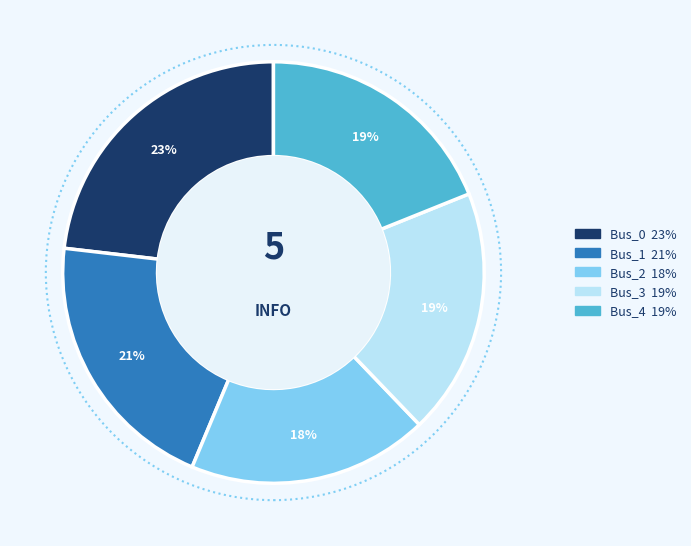

Count the number of slices in the pie.

5